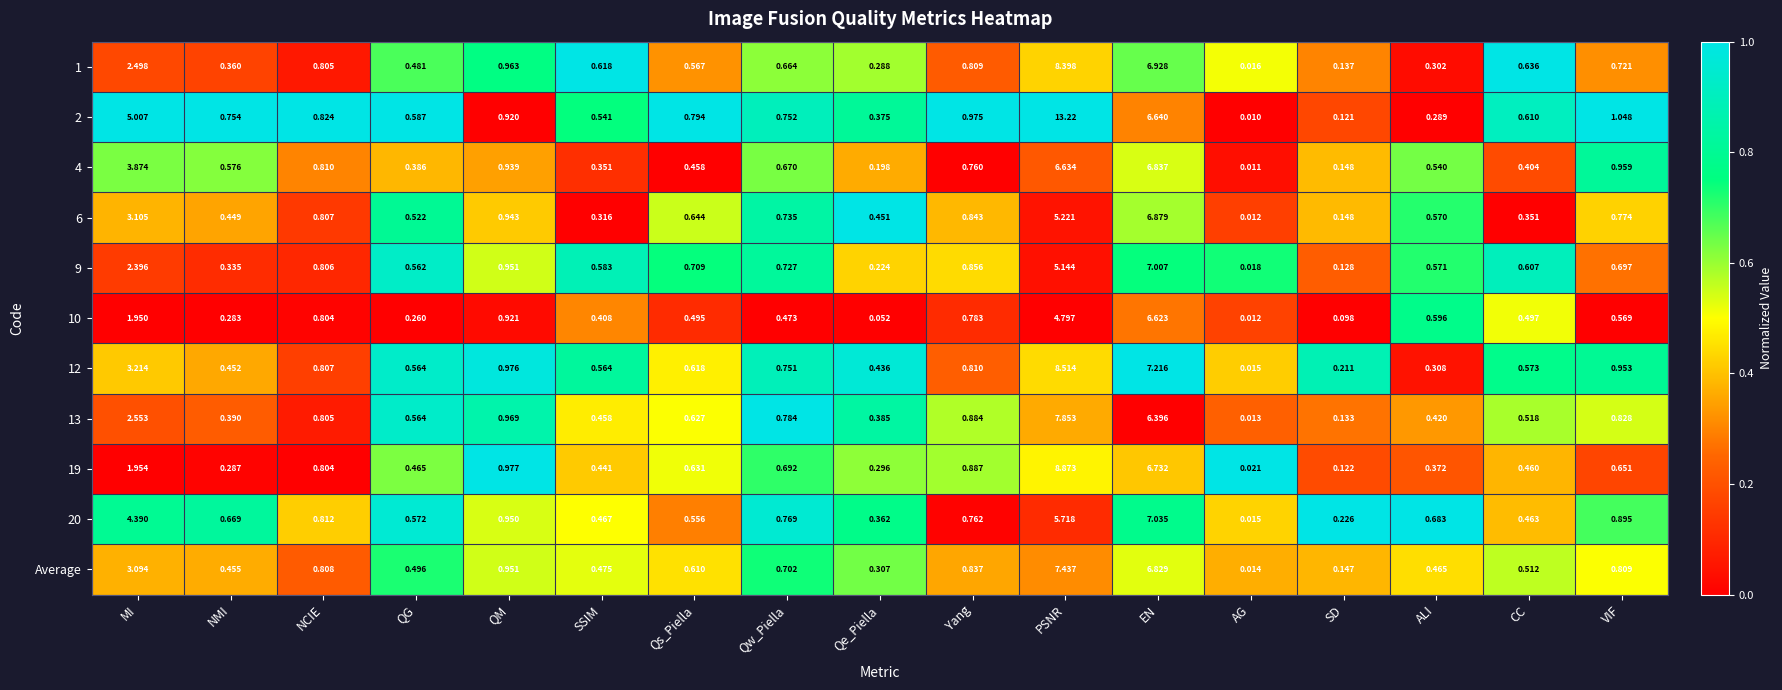

At which label does 6 reach its minimum?

AG